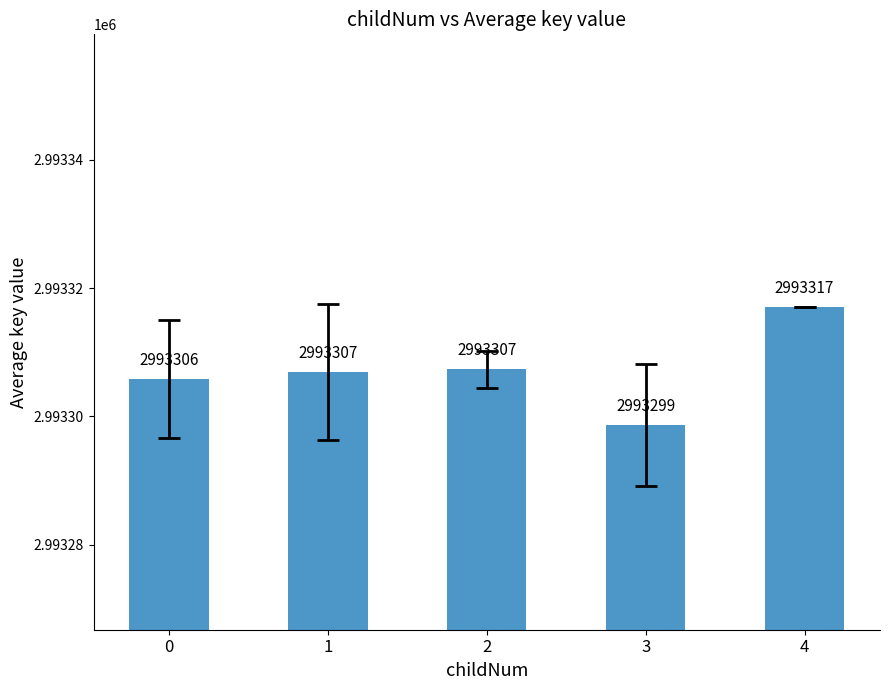

Is it true that the value at 0 is 4565455.8?

False